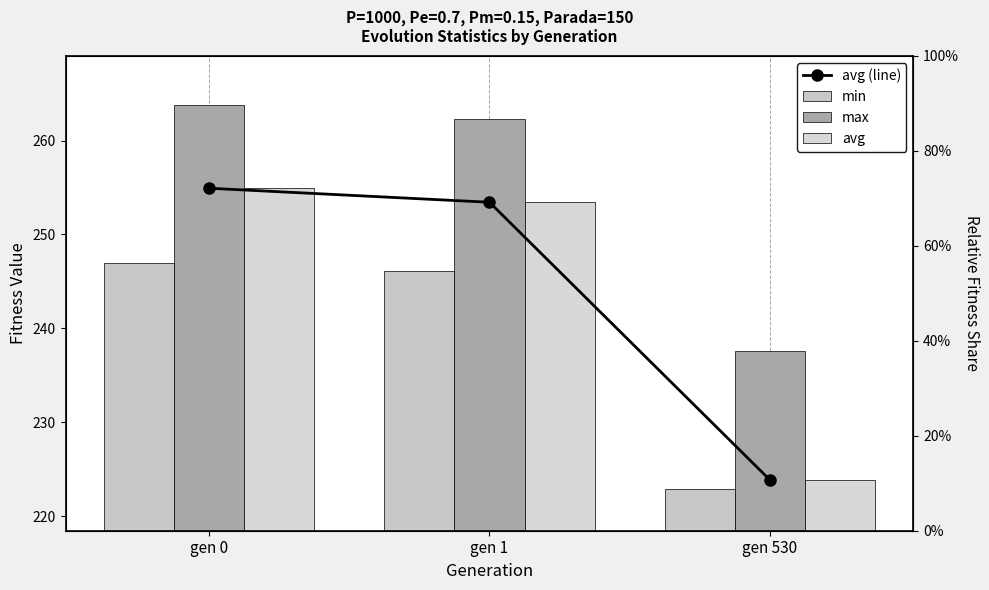

How many groups of bars are there?

3